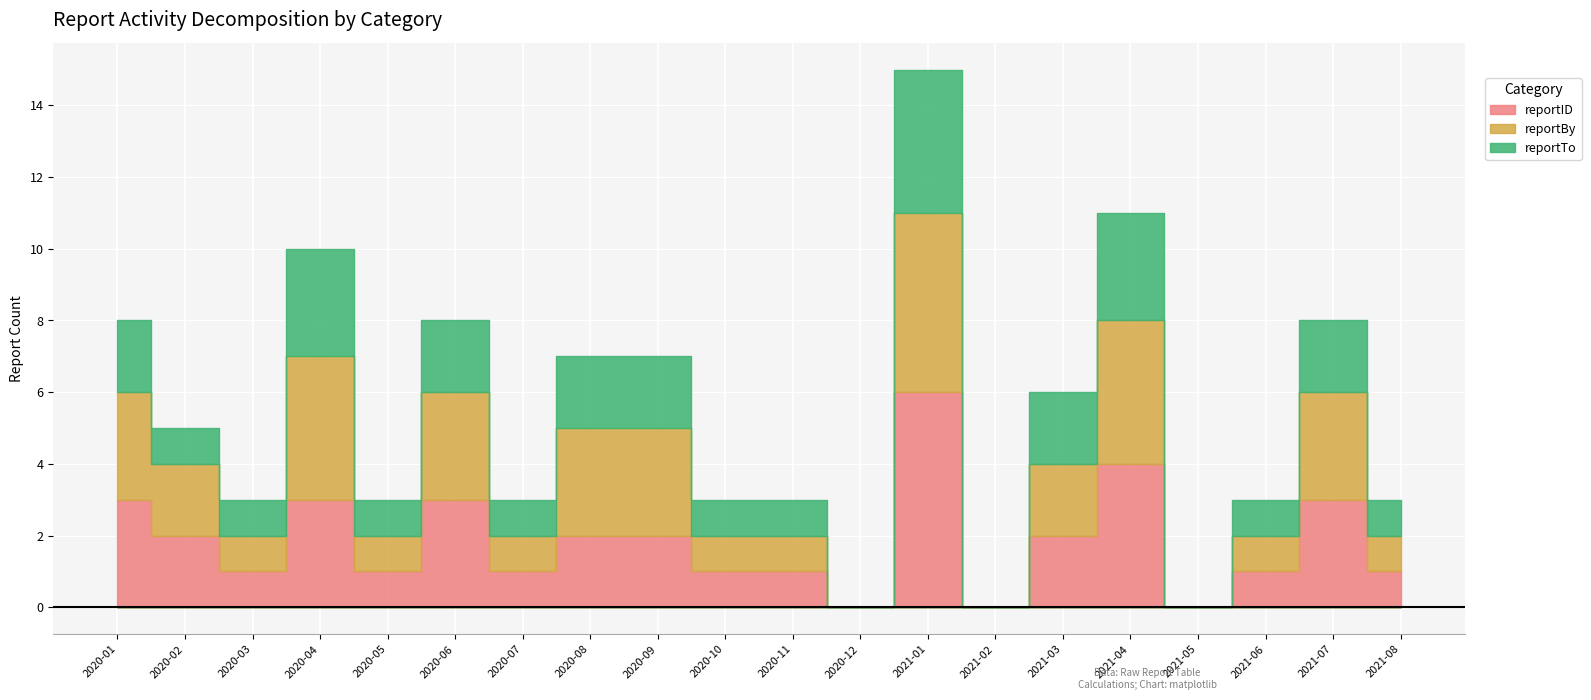

True or false: reportBy has a value of 3 at 2020-09.

True